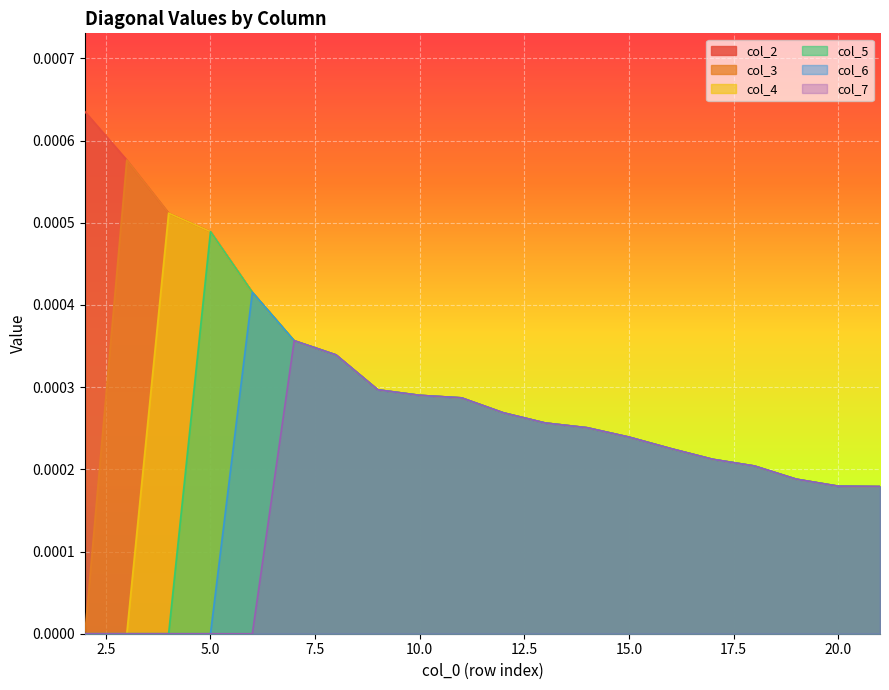

Rank the categories by col_5 value from highest to lowest.

5, 6, 7, 8, 9, 10, 11, 12, 13, 14, 15, 16, 17, 18, 19, 20, 21, 2, 3, 4